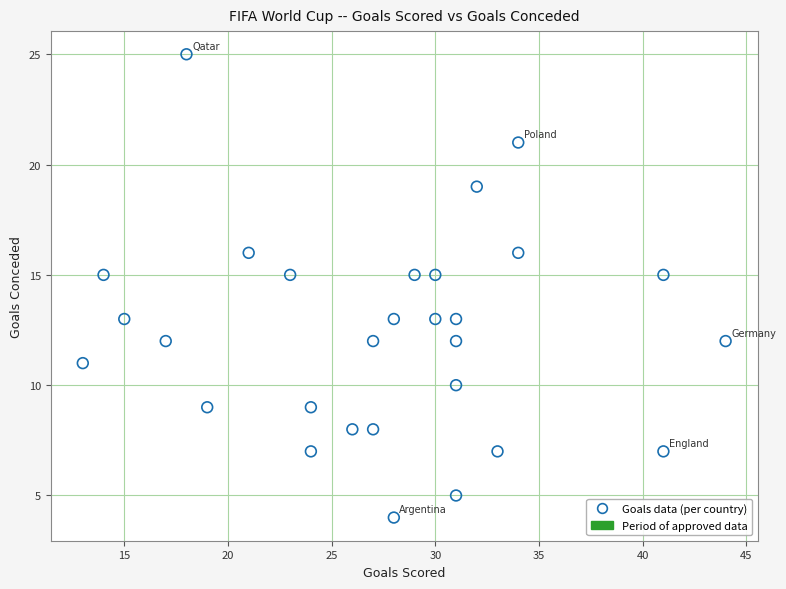

What is the range of X values (max minus min)?

31